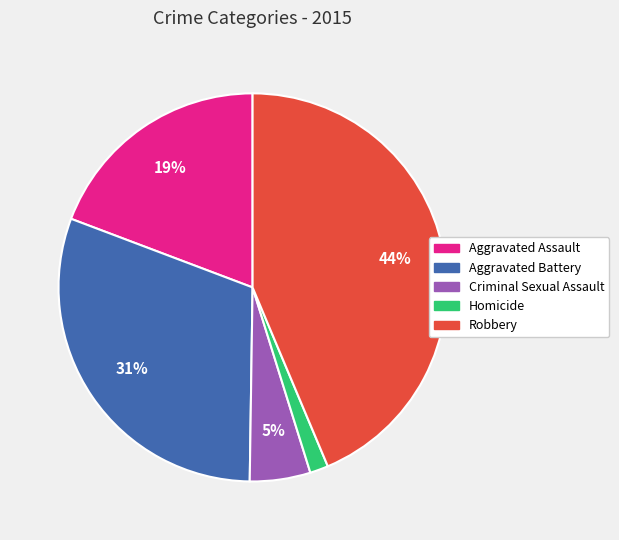

What is the largest slice in the pie chart?

Robbery